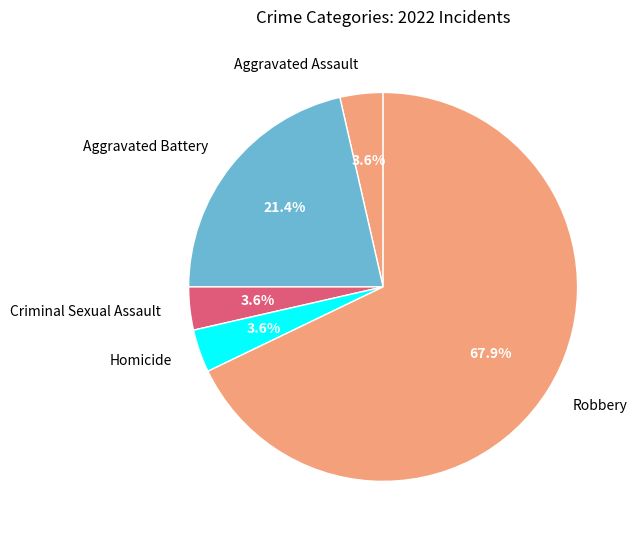

Which category accounts for the majority?

Robbery